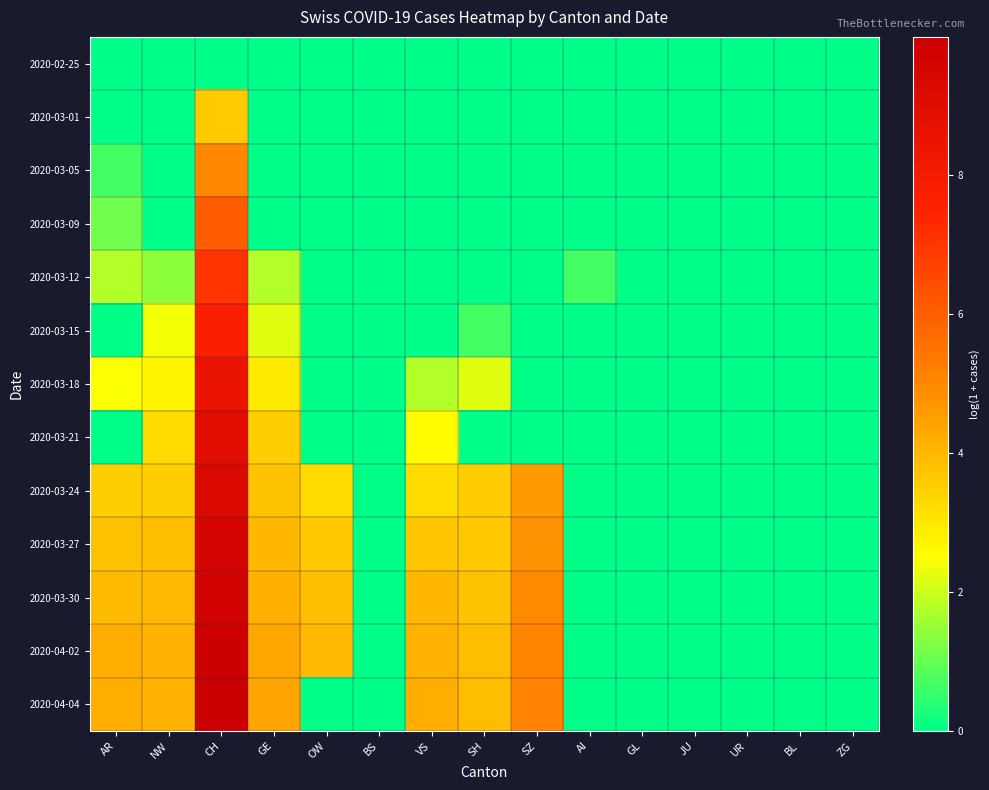

Rank the series by their maximum value, from lowest to highest.

2020-02-25, 2020-03-01, 2020-03-05, 2020-03-09, 2020-03-12, 2020-03-15, 2020-03-18, 2020-03-21, 2020-03-24, 2020-03-27, 2020-03-30, 2020-04-02, 2020-04-04